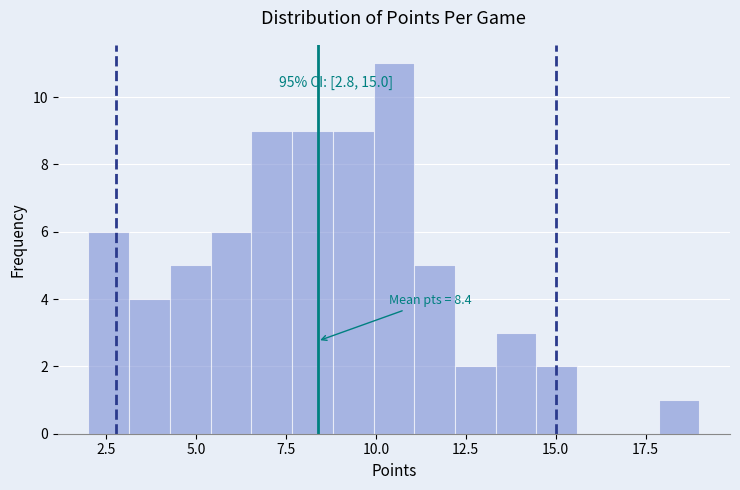

Read against the x-axis, roughly where is the centre of the tallest bar?

10.5